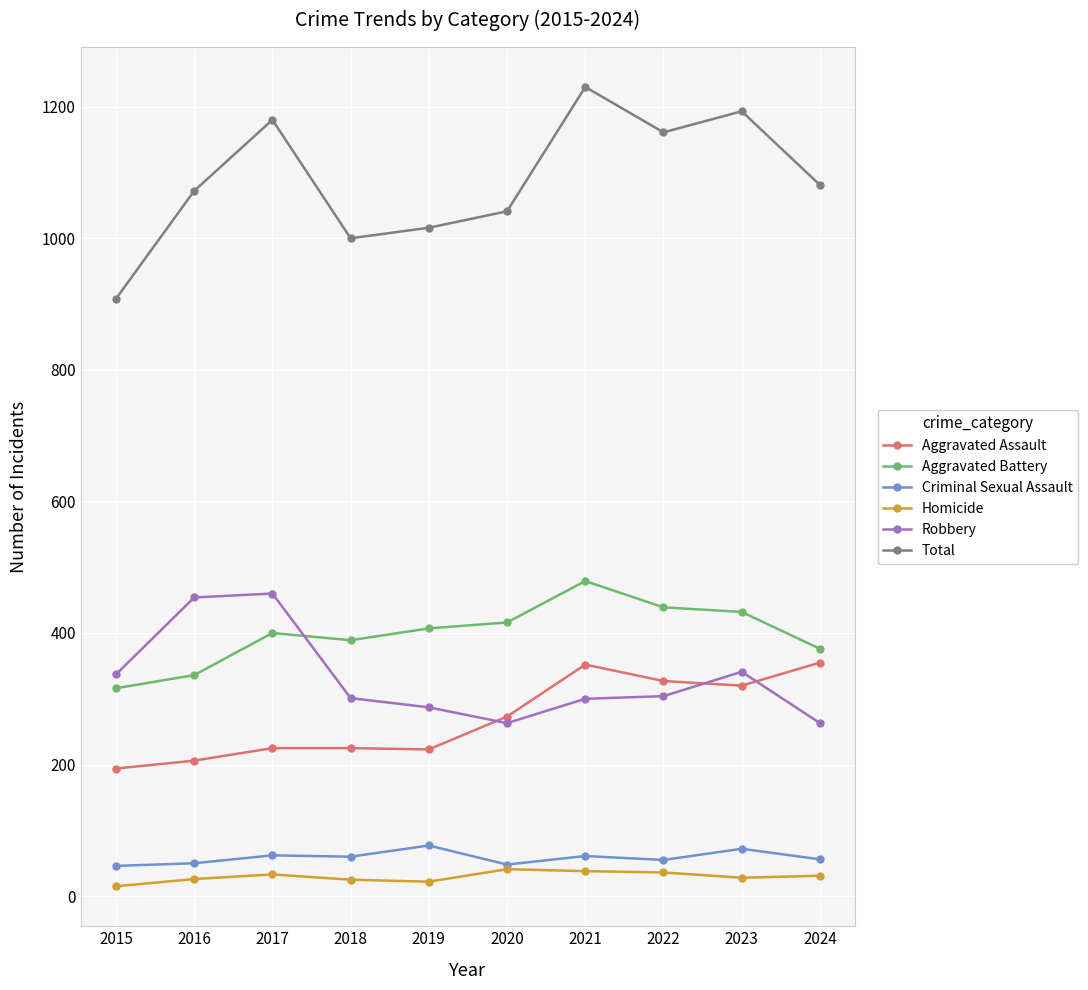

True or false: Aggravated Battery and Homicide cross at least once.

False